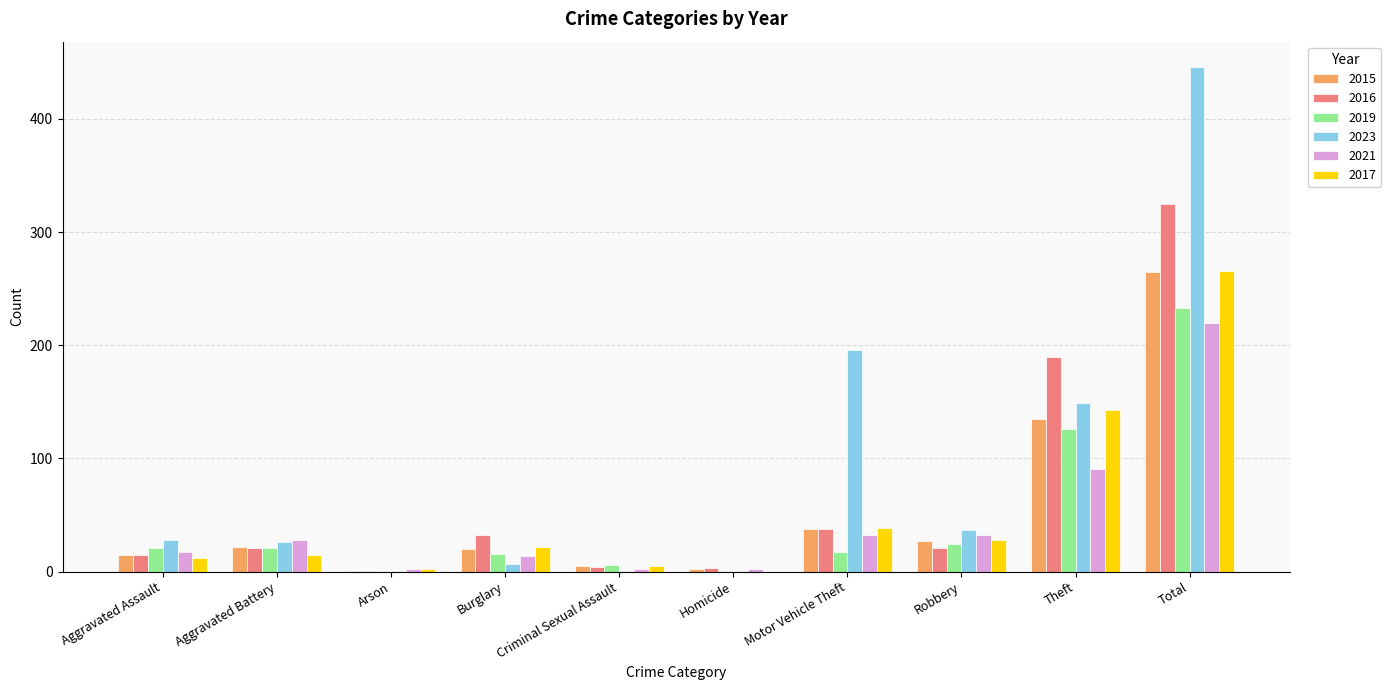

At which label does 2023 reach its peak?

Total